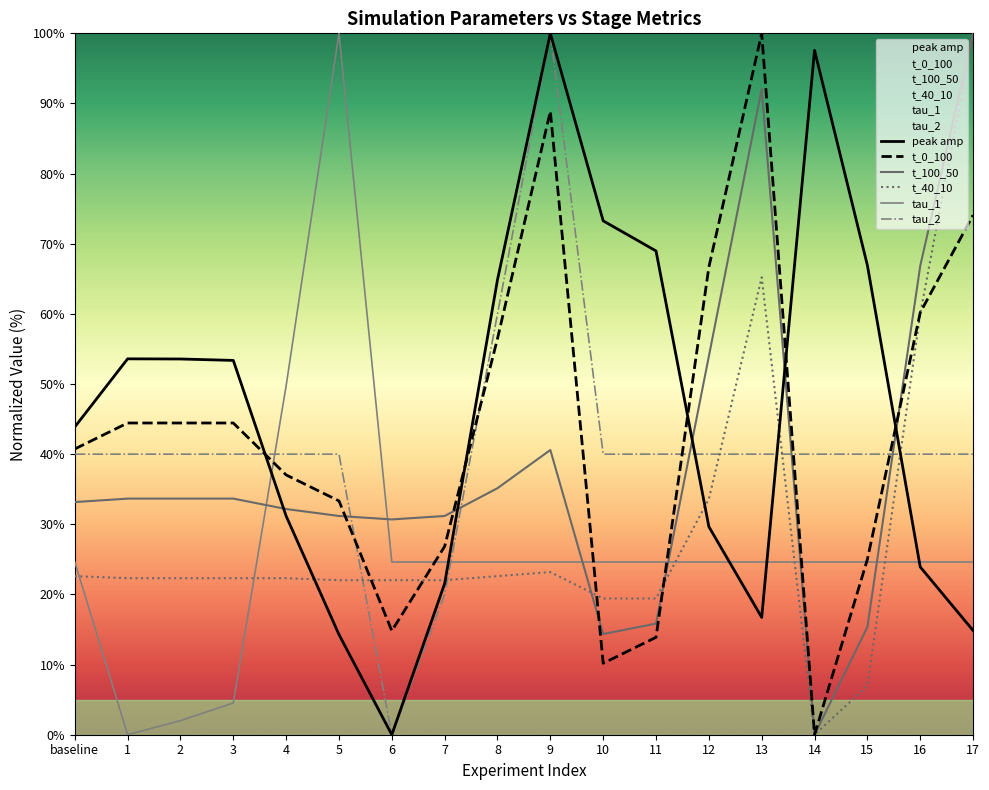

The tau_1 series shows 100.0 at 5. True or false?

True